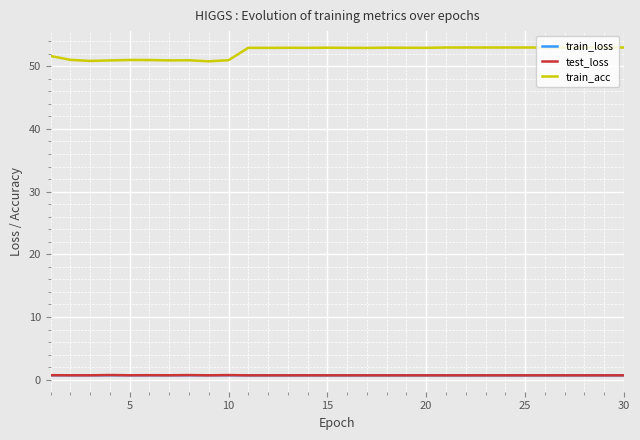

What is the maximum value shown in the chart?

53.0